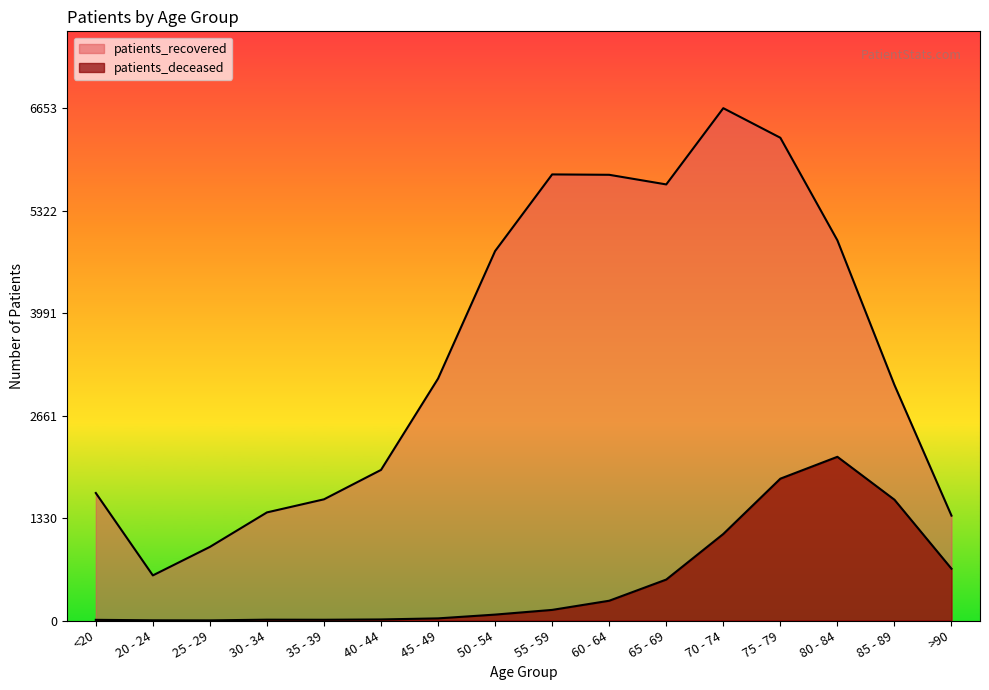

How many interior local peaks does the patients_deceased series have?

2